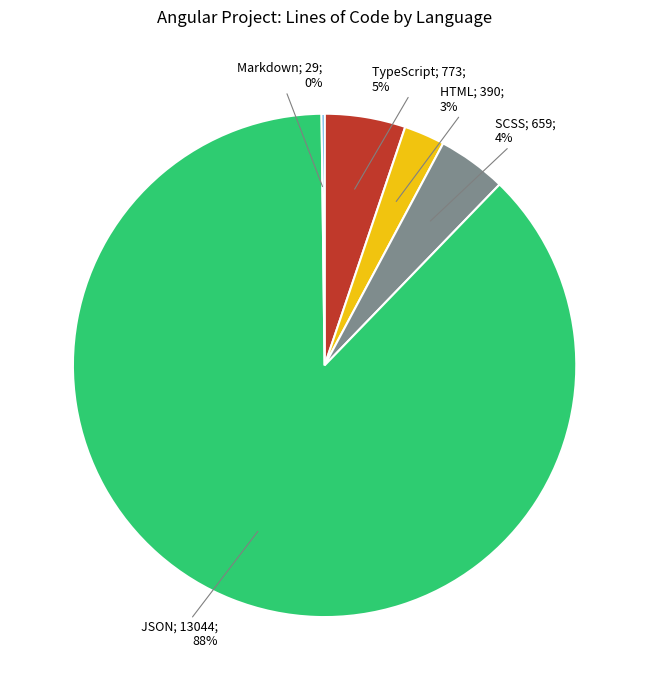

Does any single category account for the majority?

Yes